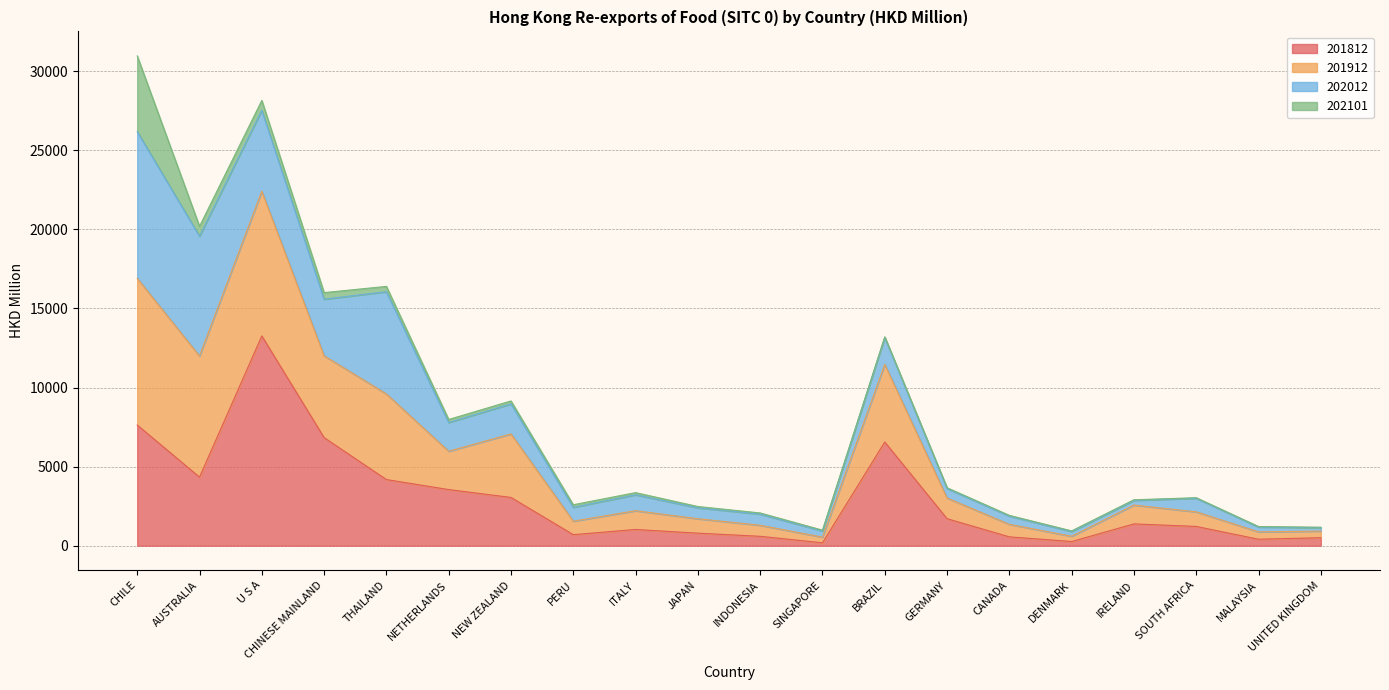

Is it true that 201812 equals 5978.6 at NETHERLANDS?

False